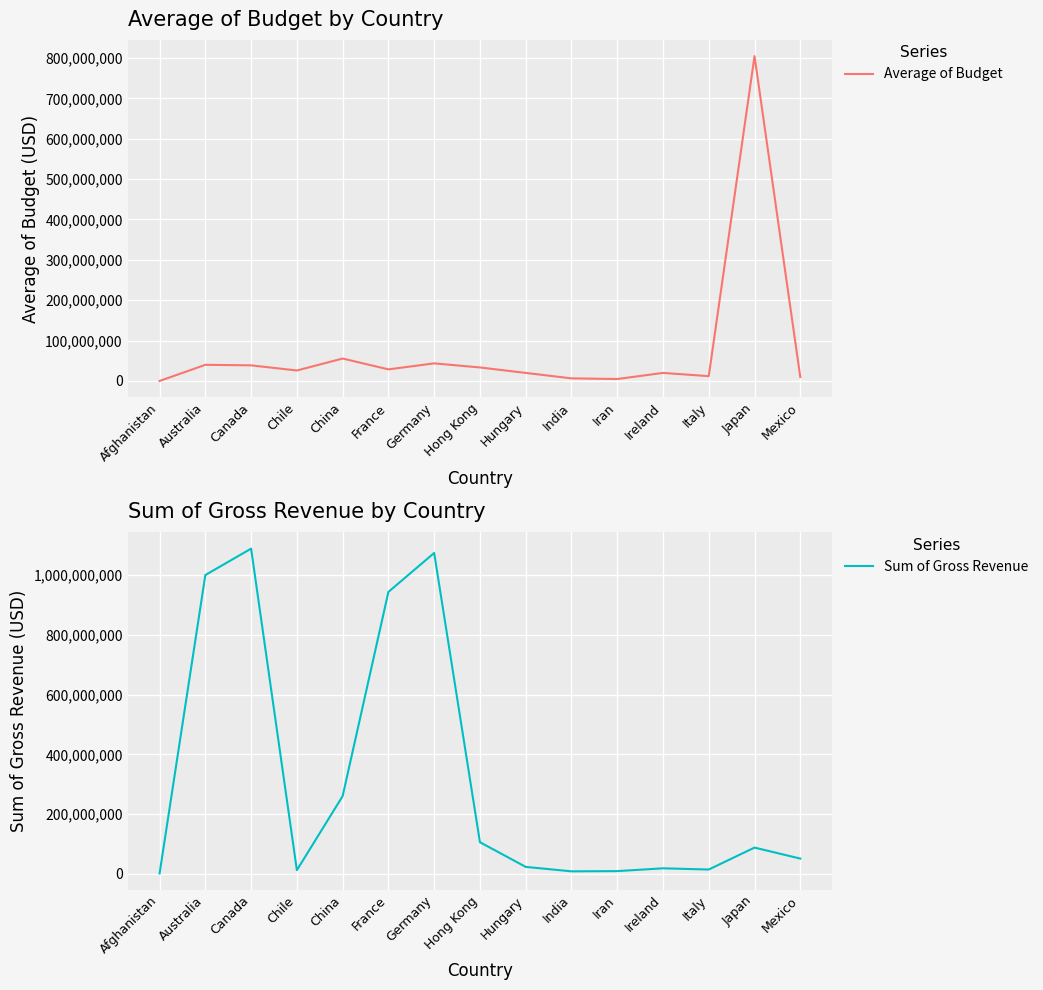

What value does the Sum of Gross Revenue series have at Japan?

87806360